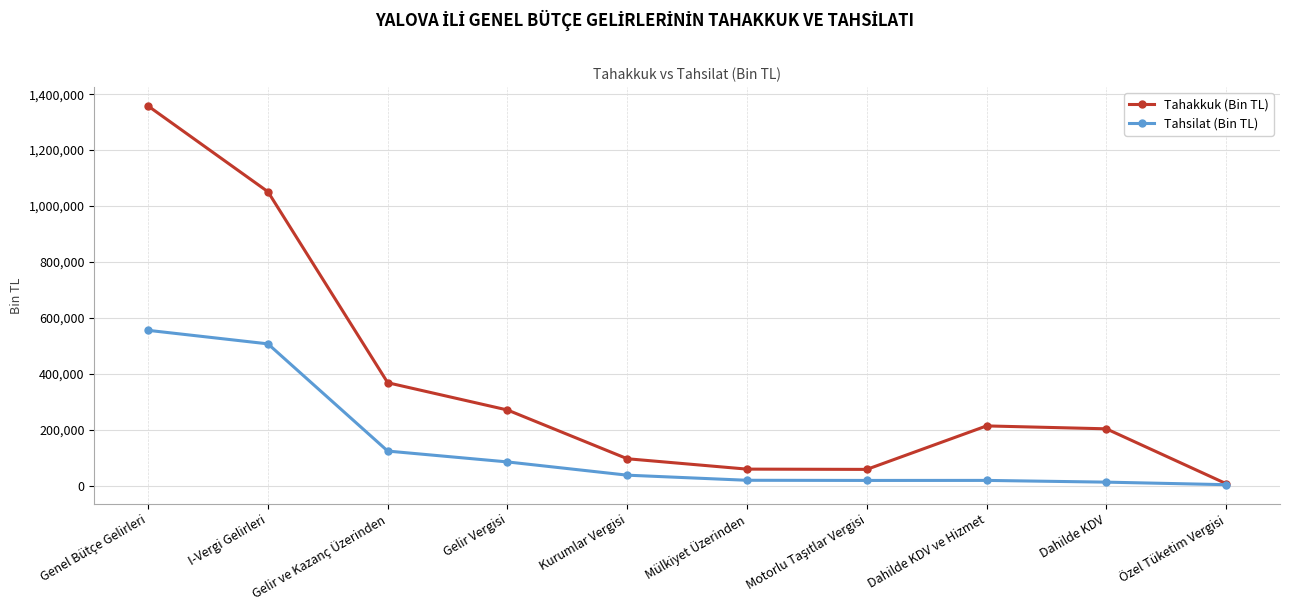

True or false: Tahsilat (Bin TL) has more than 2 points higher than both neighbors.

False